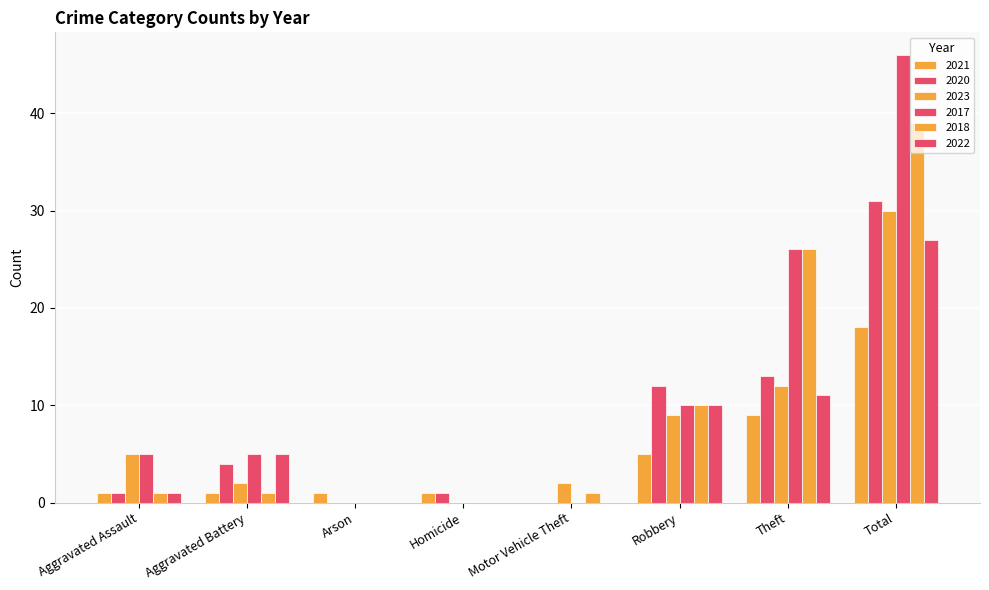

Are the bars grouped side by side (vs. stacked)?

Yes